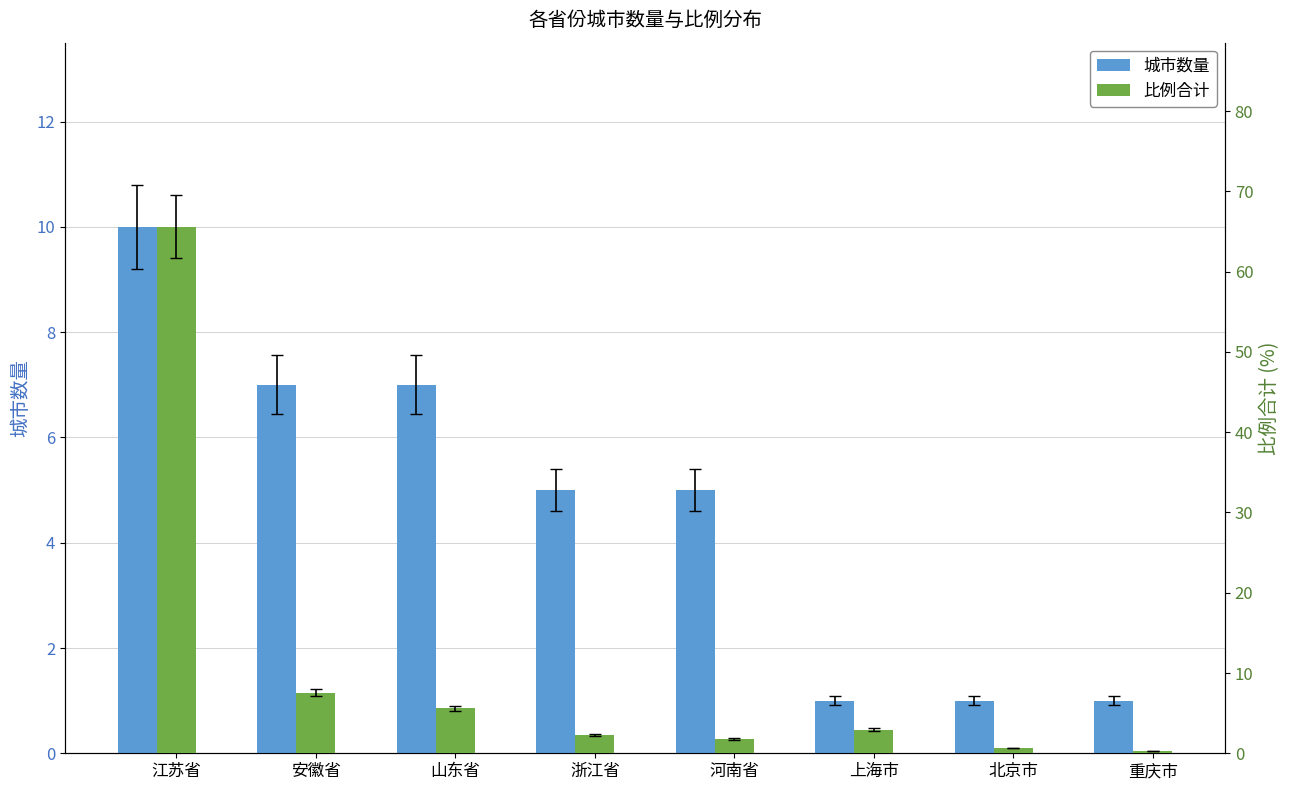

Which has a higher value, 重庆市 or 安徽省?

安徽省